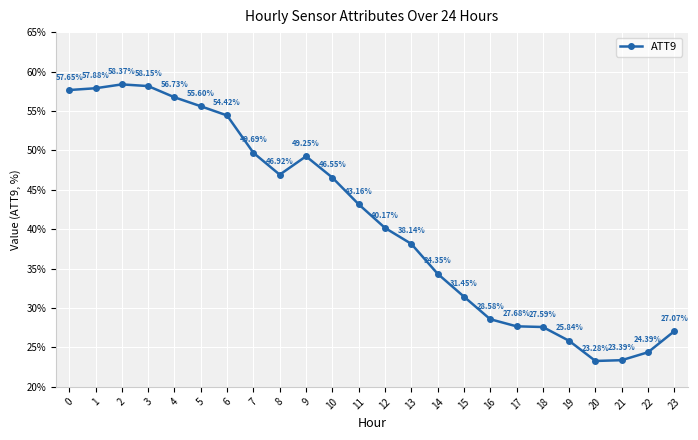

How many points are lower than both their immediate neighbors (excluding endpoints)?

2